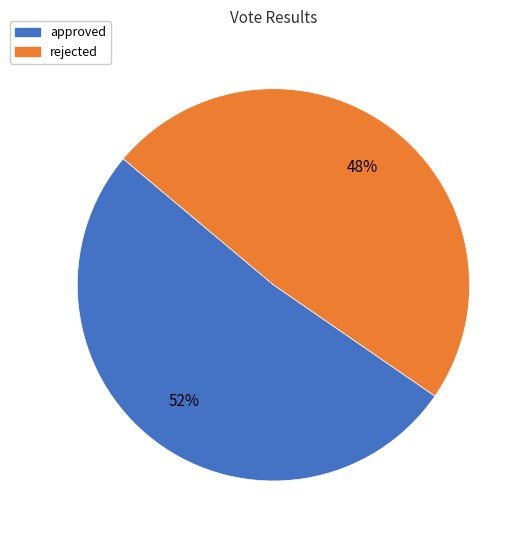

The rejected slice represents 41% of the pie. True or false?

False